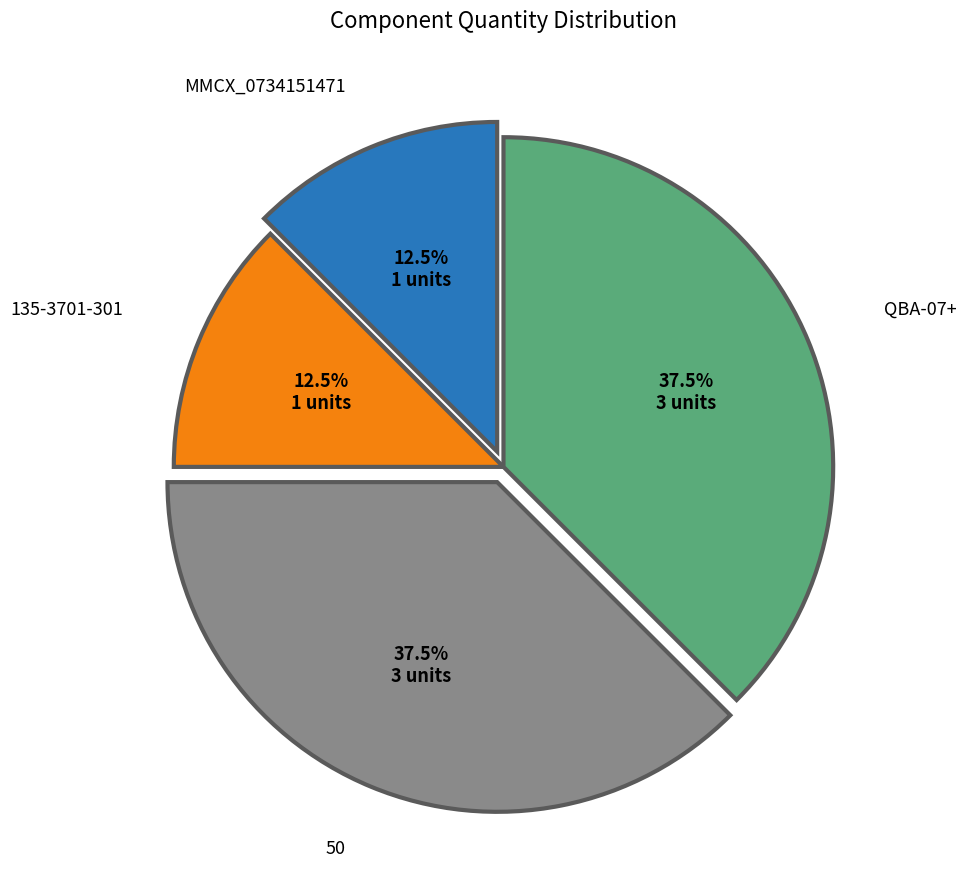

Which has a higher value, MMCX_0734151471 or QBA-07+?

QBA-07+